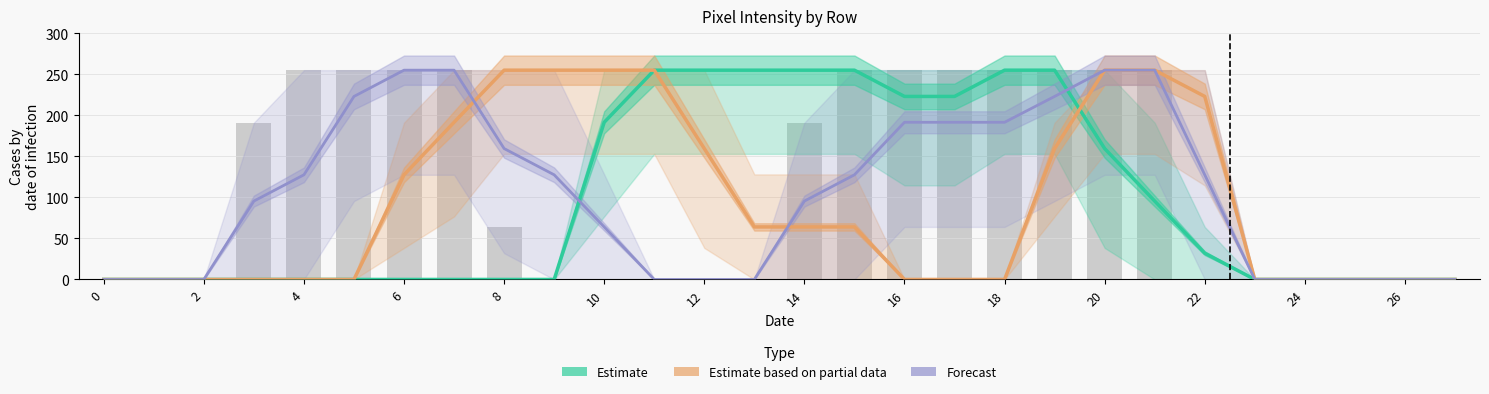

What is the sum of all Estimate based on partial data values?

2583.0